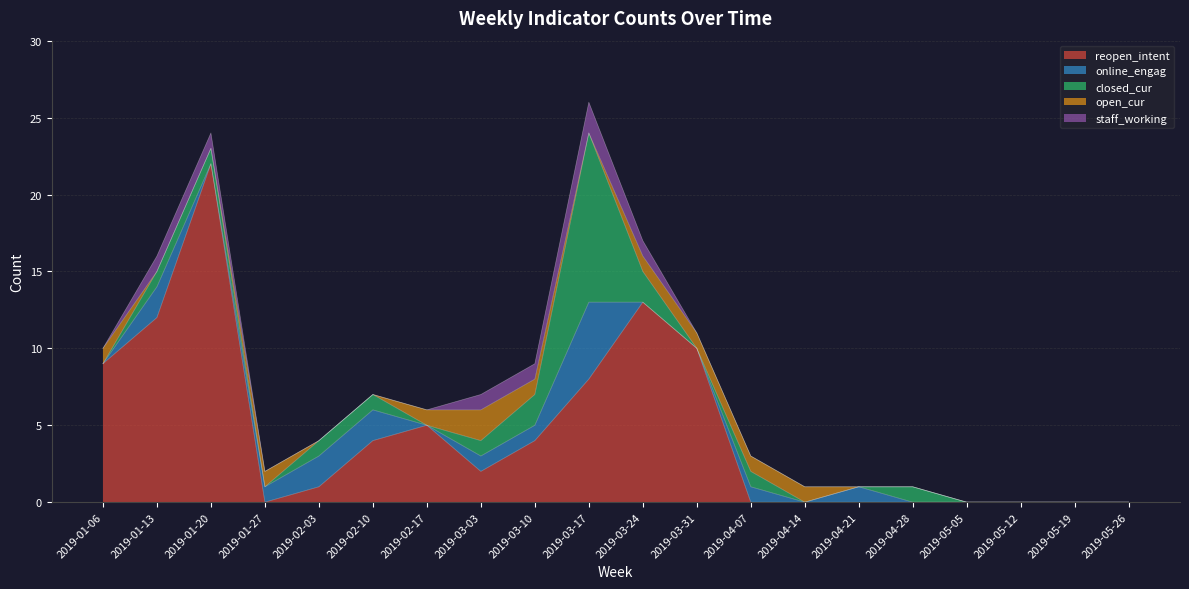

How many times do closed_cur and open_cur cross each other?

6